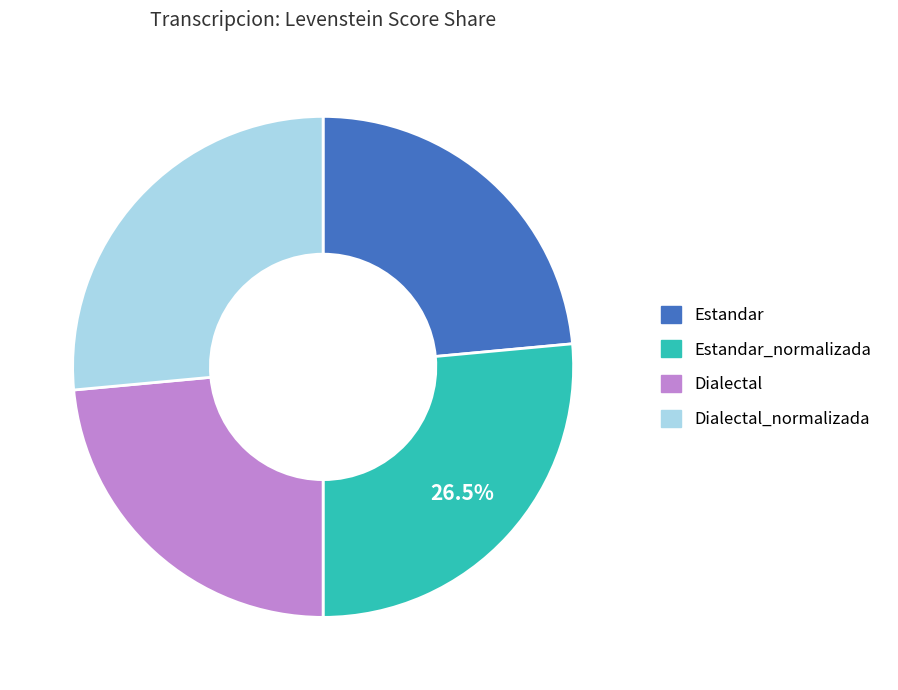

Is there a majority slice in this chart?

No